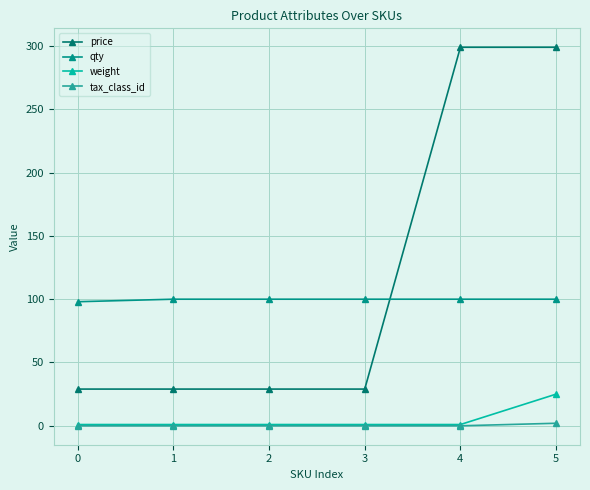

True or false: weight and qty cross at least once.

False